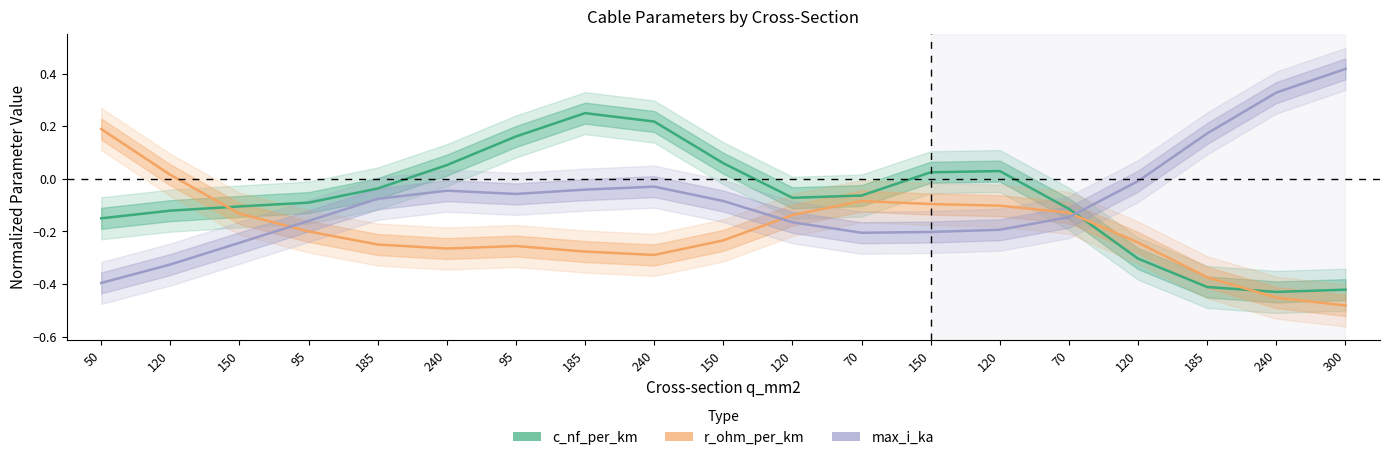

Between 120 and 240, which series saw the biggest shift?

max_i_ka